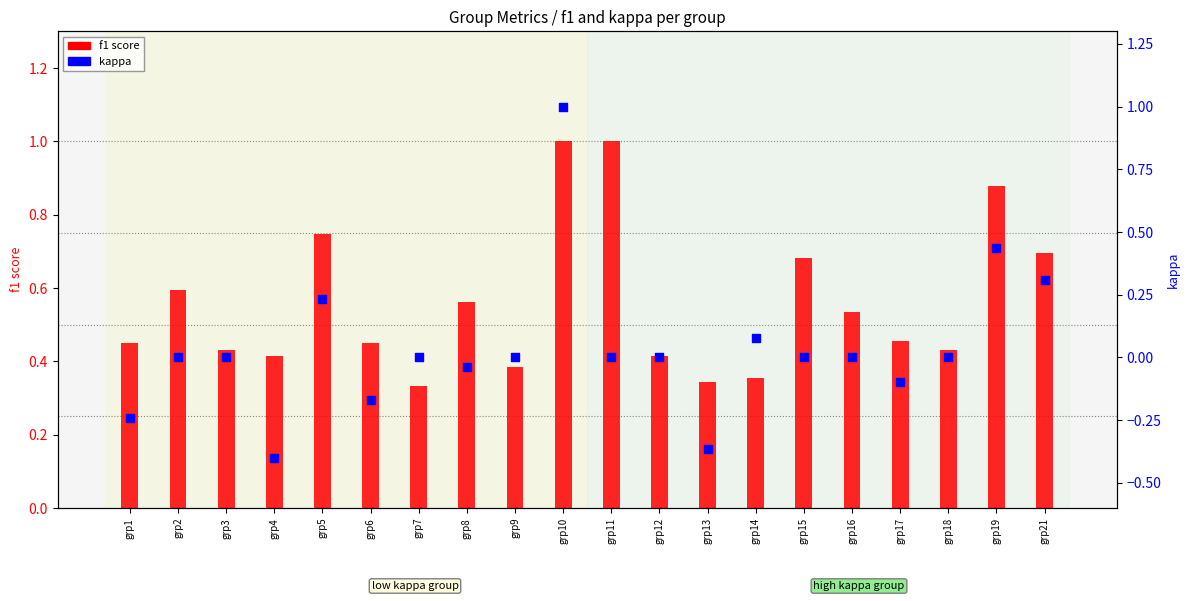

Which series reaches the maximum Y coordinate?

f1 score